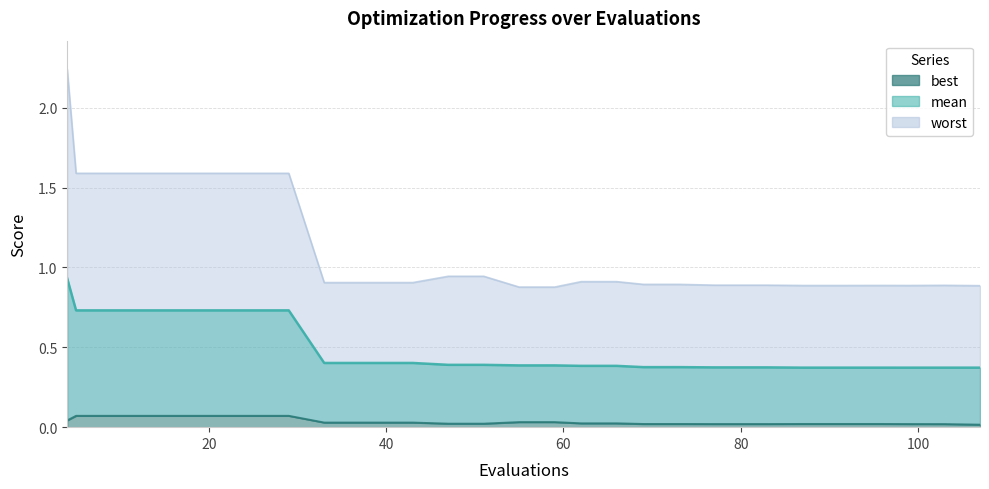

Does the chart have visible grid lines?

Yes